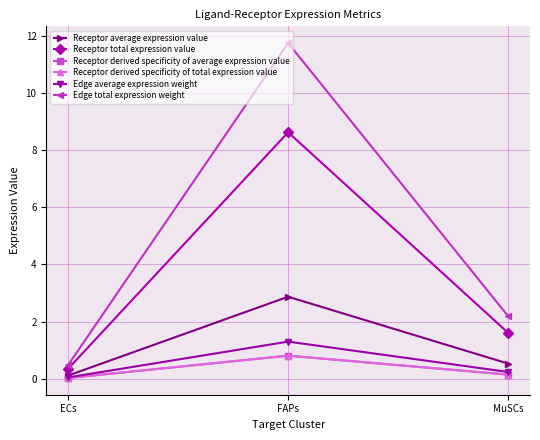

What is the maximum value for Receptor average expression value?

2.9